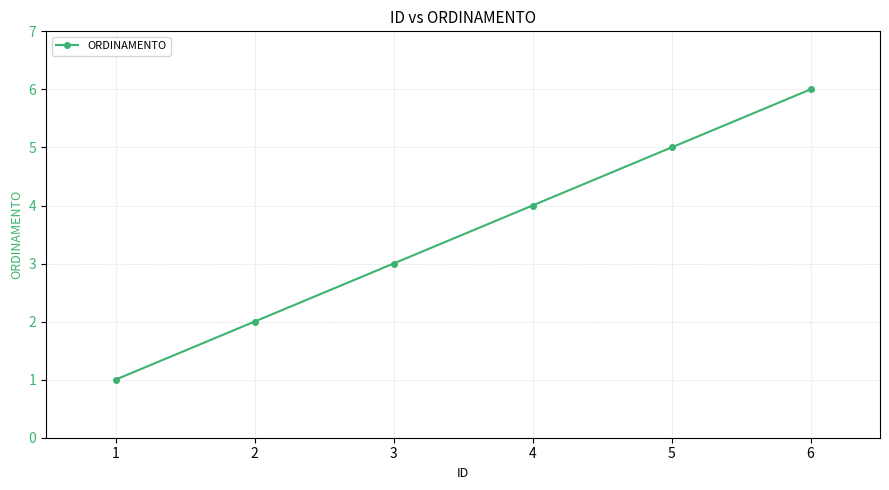

Reading left to right, what are all the values shown in this chart?

1	2	3	4	5	6